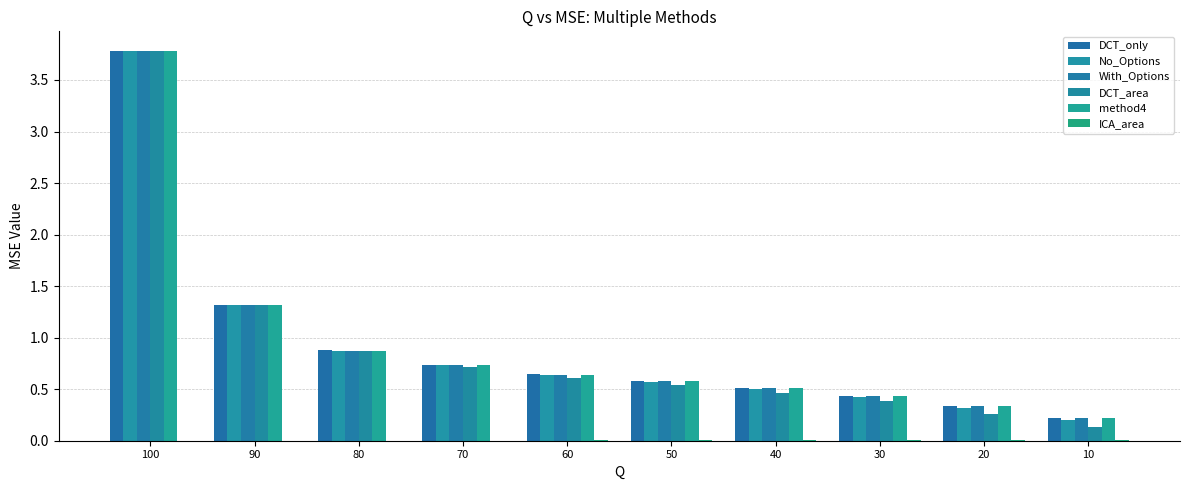

How many groups of bars are there?

10